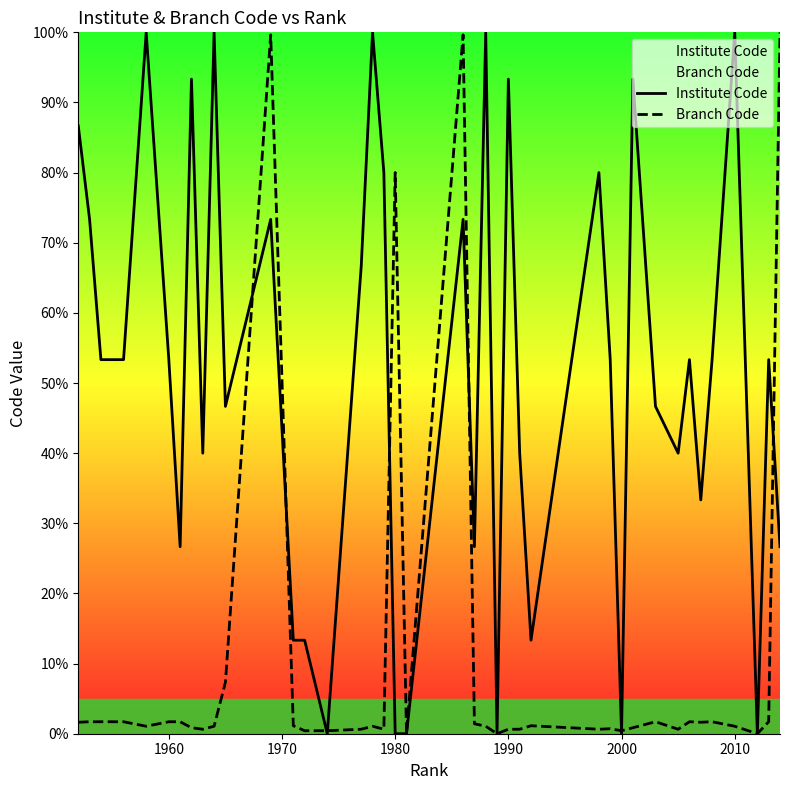

The Branch Code series shows 137.4 at 1980. True or false?

False